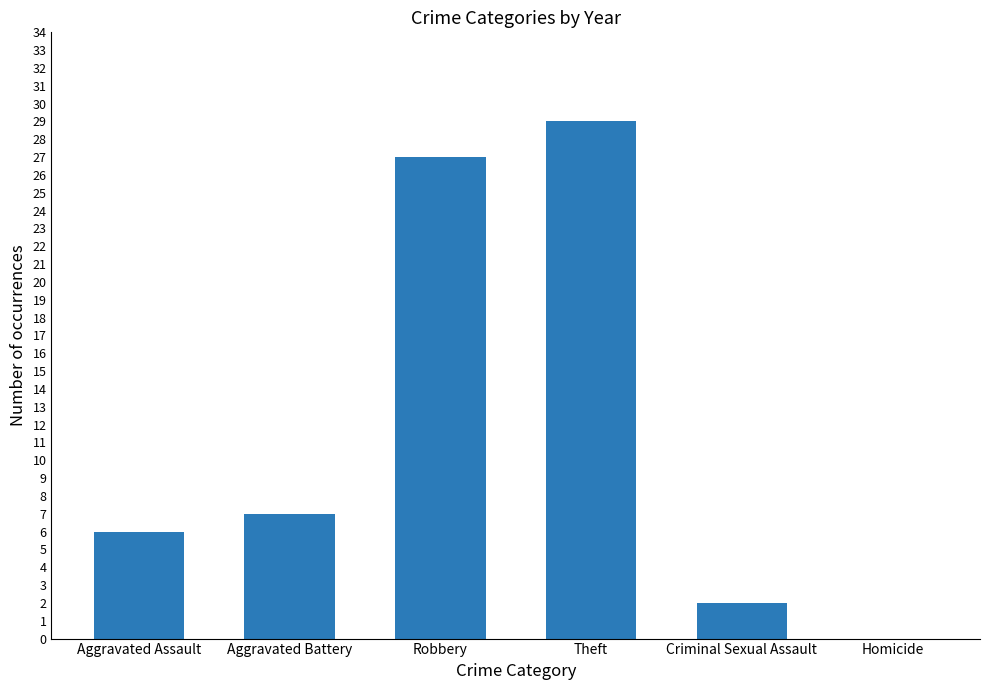

What is the sum of all values?

71